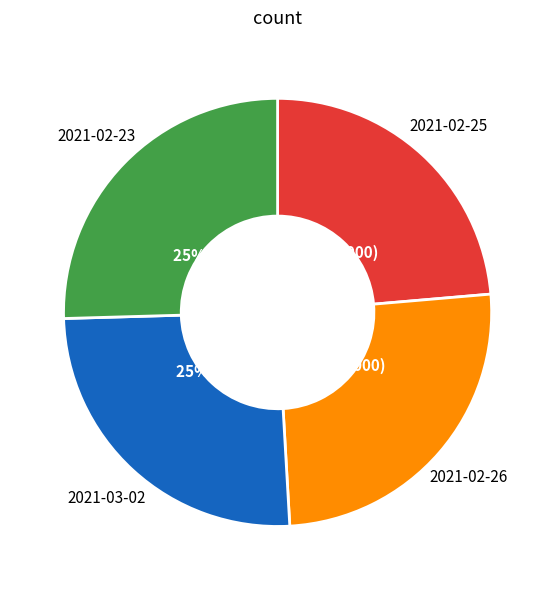

Is the sum of 2021-03-02 and 2021-02-26 greater than half?

Yes